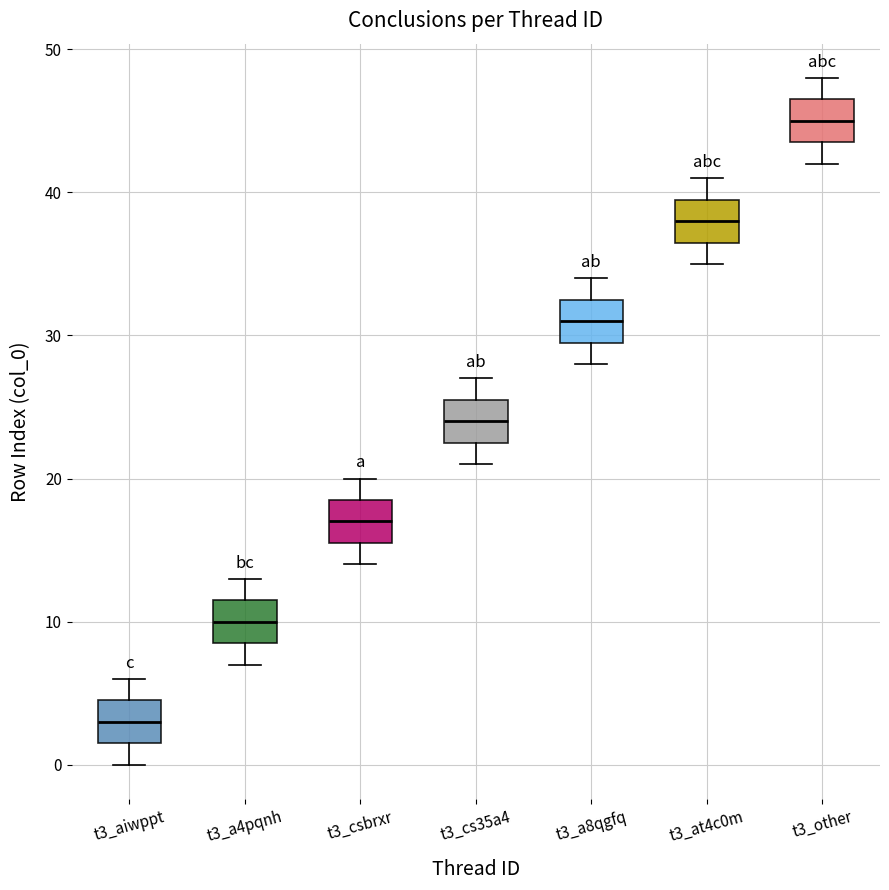

Reading left to right, read every box against the y-axis: the position of its median line, the range the box covers, and the ends of its whiskers. The values are not printed on the chart, so give them approximately, as read against the axis.

t3_aiwppt: median 3, box 2 to 5, whiskers 0 to 6
t3_a4pqnh: median 10, box 9 to 12, whiskers 7 to 13
t3_csbrxr: median 17, box 16 to 19, whiskers 14 to 20
t3_cs35a4: median 24, box 23 to 26, whiskers 21 to 27
t3_a8qgfq: median 31, box 30 to 33, whiskers 28 to 34
t3_at4c0m: median 38, box 37 to 40, whiskers 35 to 41
t3_other: median 45, box 44 to 47, whiskers 42 to 48